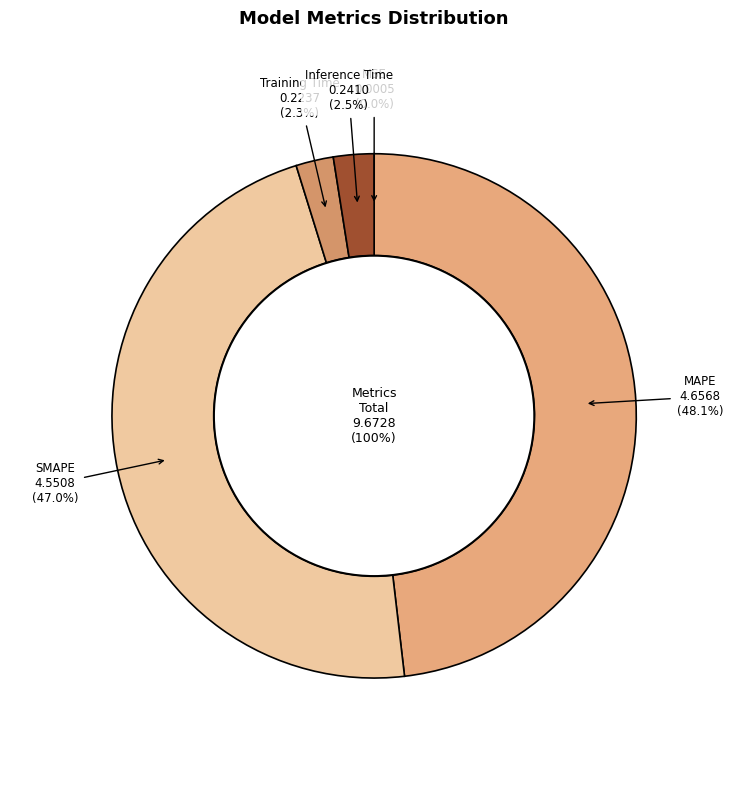

To the nearest percent, what portion does MAPE represent?

48%